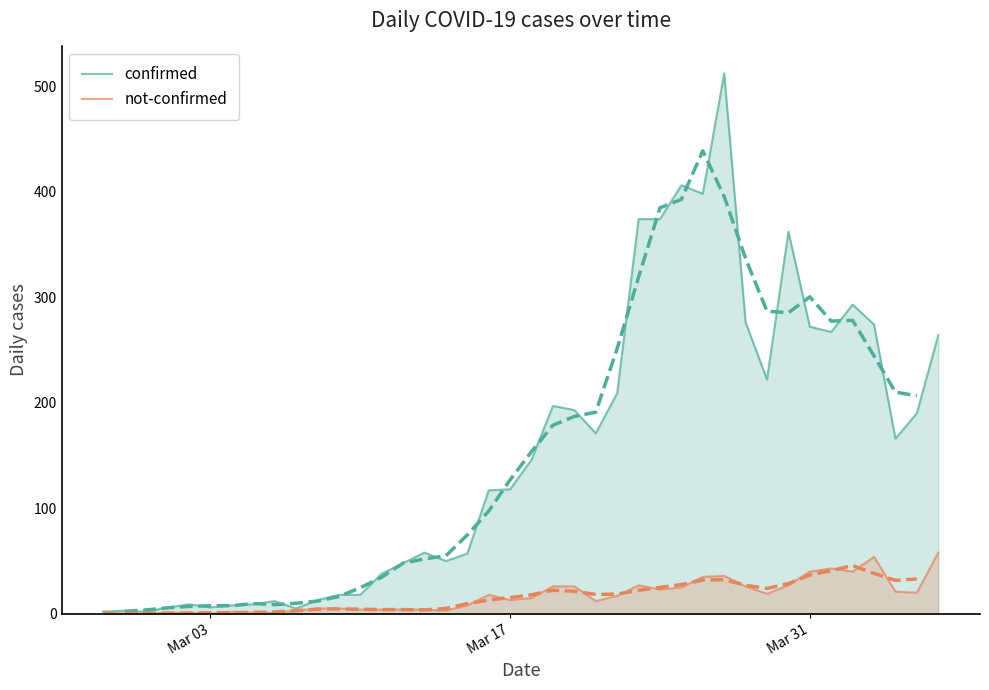

Is it true that confirmed equals 118 at Mar 17?

True